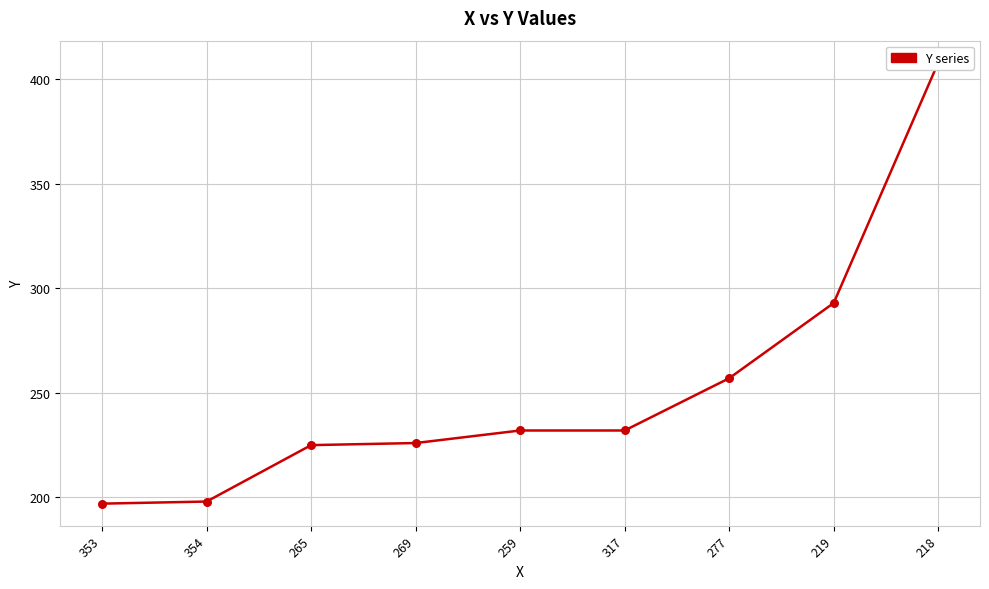

What is the change in value from 317 to 277?

+25